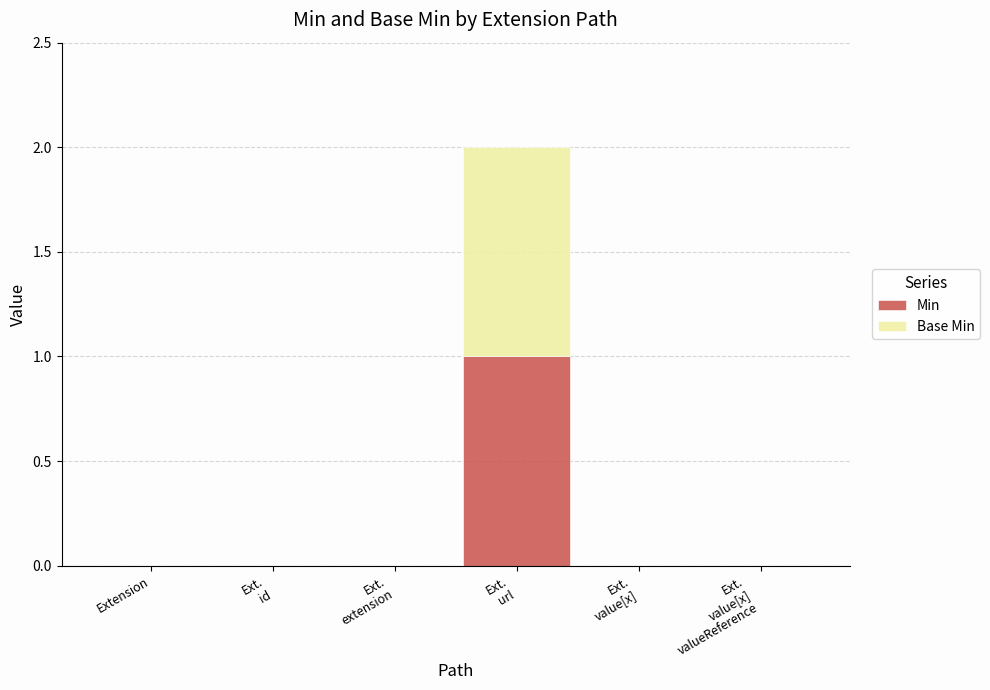

What are all the series names shown in the legend?

Min, Base Min